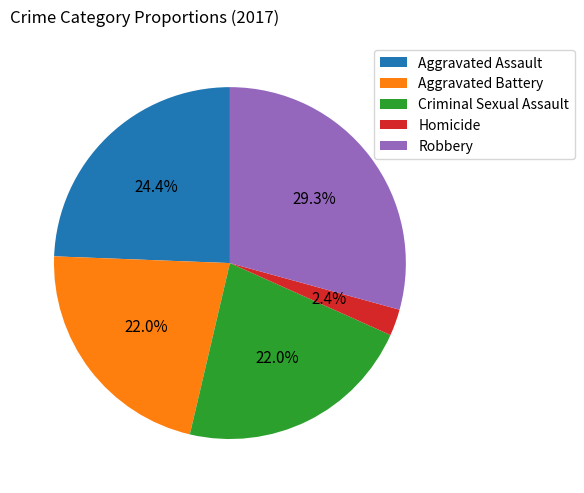

Which has a higher value, Robbery or Homicide?

Robbery